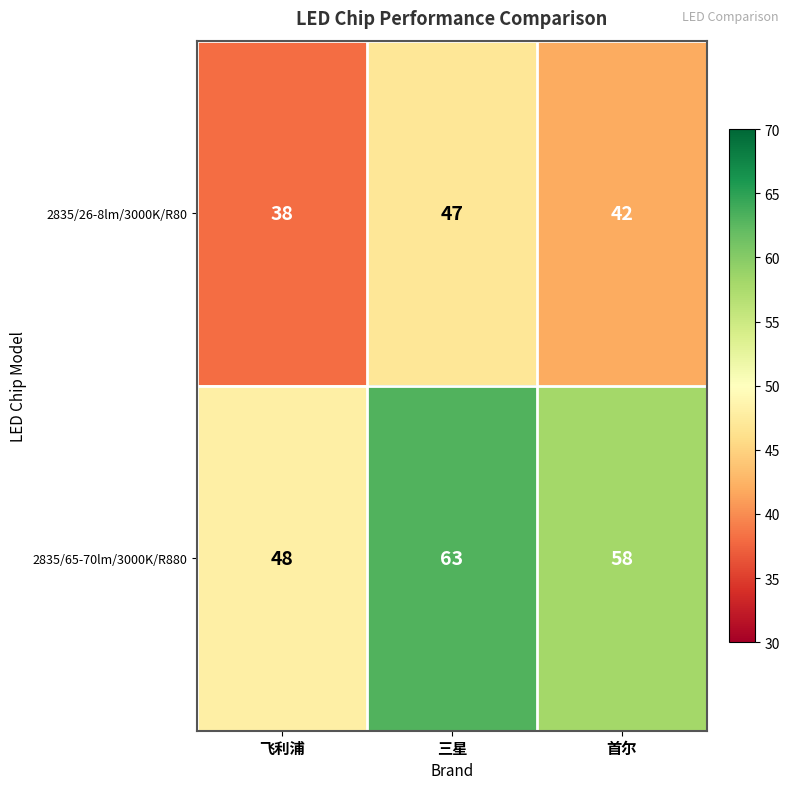

What is the sum of the 2835/26-8lm/3000K/R80 values at 三星 and 首尔?

89